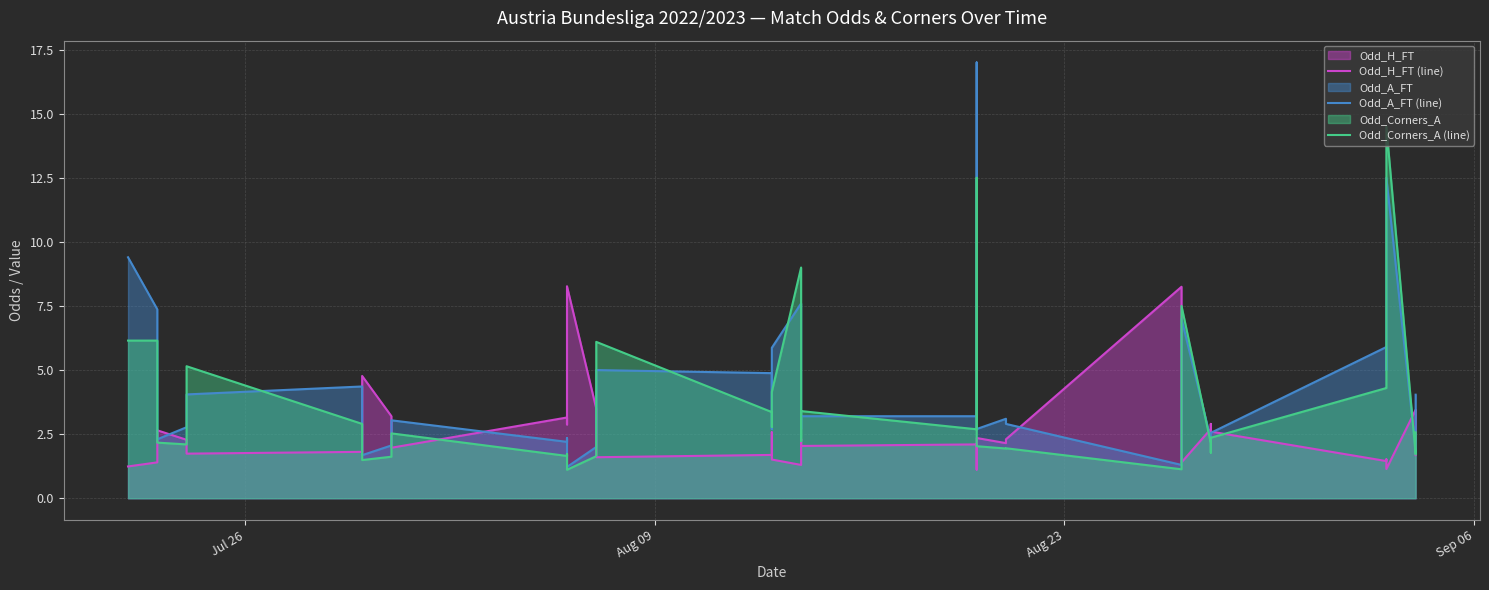

What is the greatest value displayed?

17.0